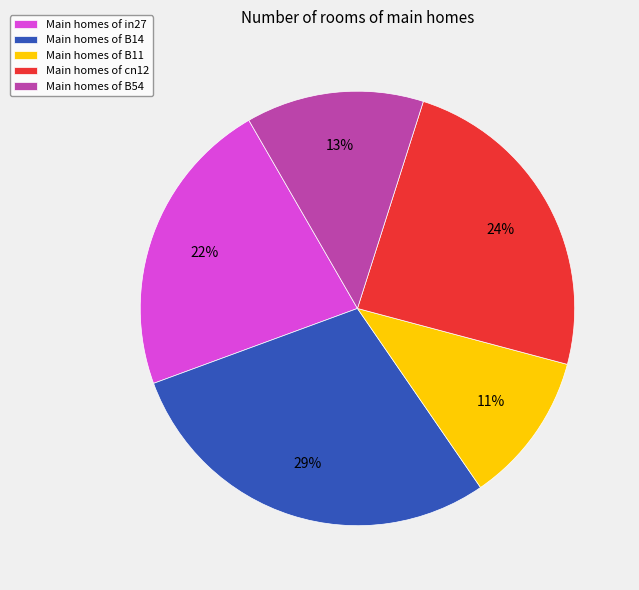

Is there any slice that represents more than half of the pie?

No